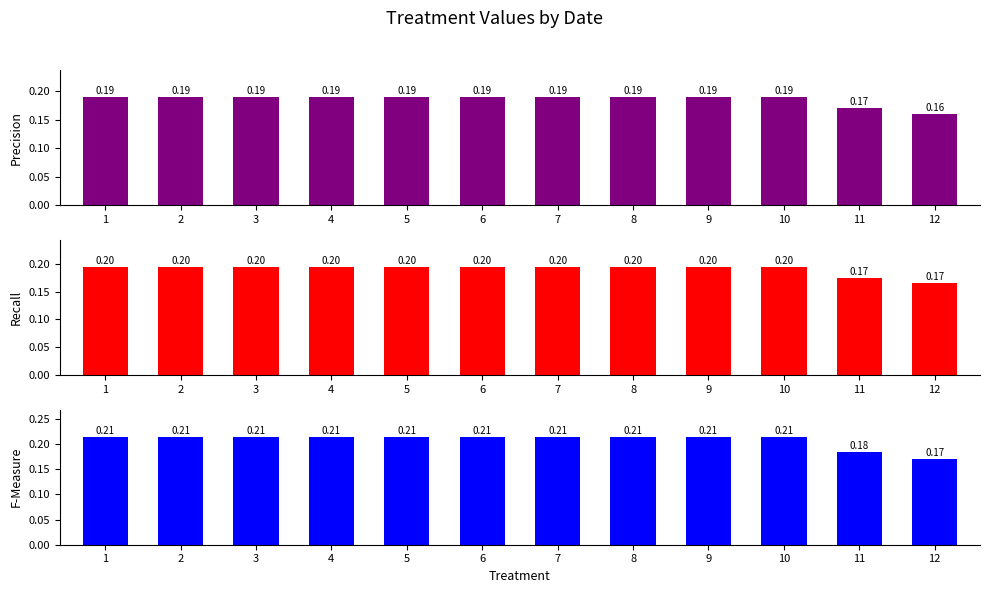

True or false: 6/16/2012 has a value of 0.1 at 5.

False